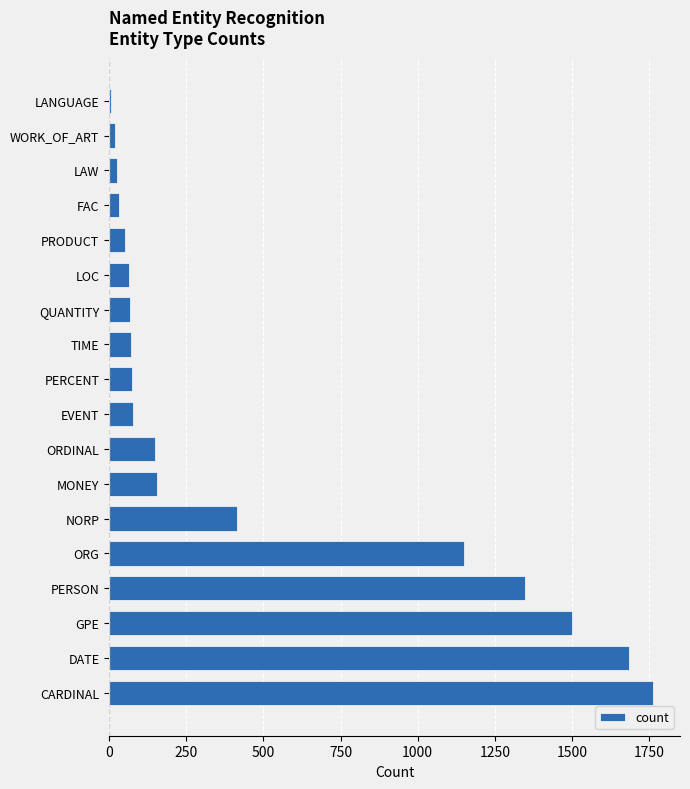

Are the bars horizontal?

Yes